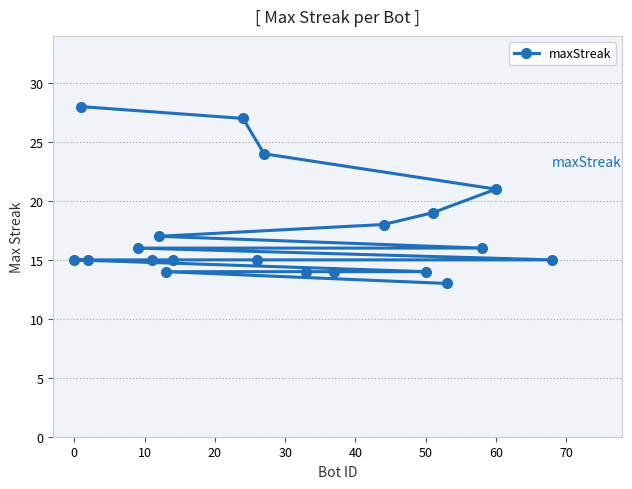

Count the number of data series in this chart.

1